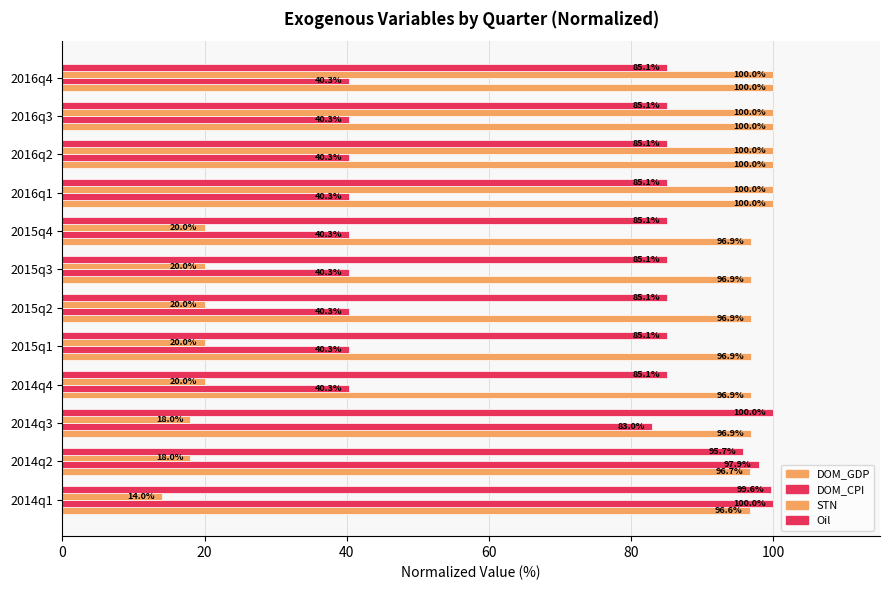

What is the difference between the maximum and second lowest values in the STN series?

82.0